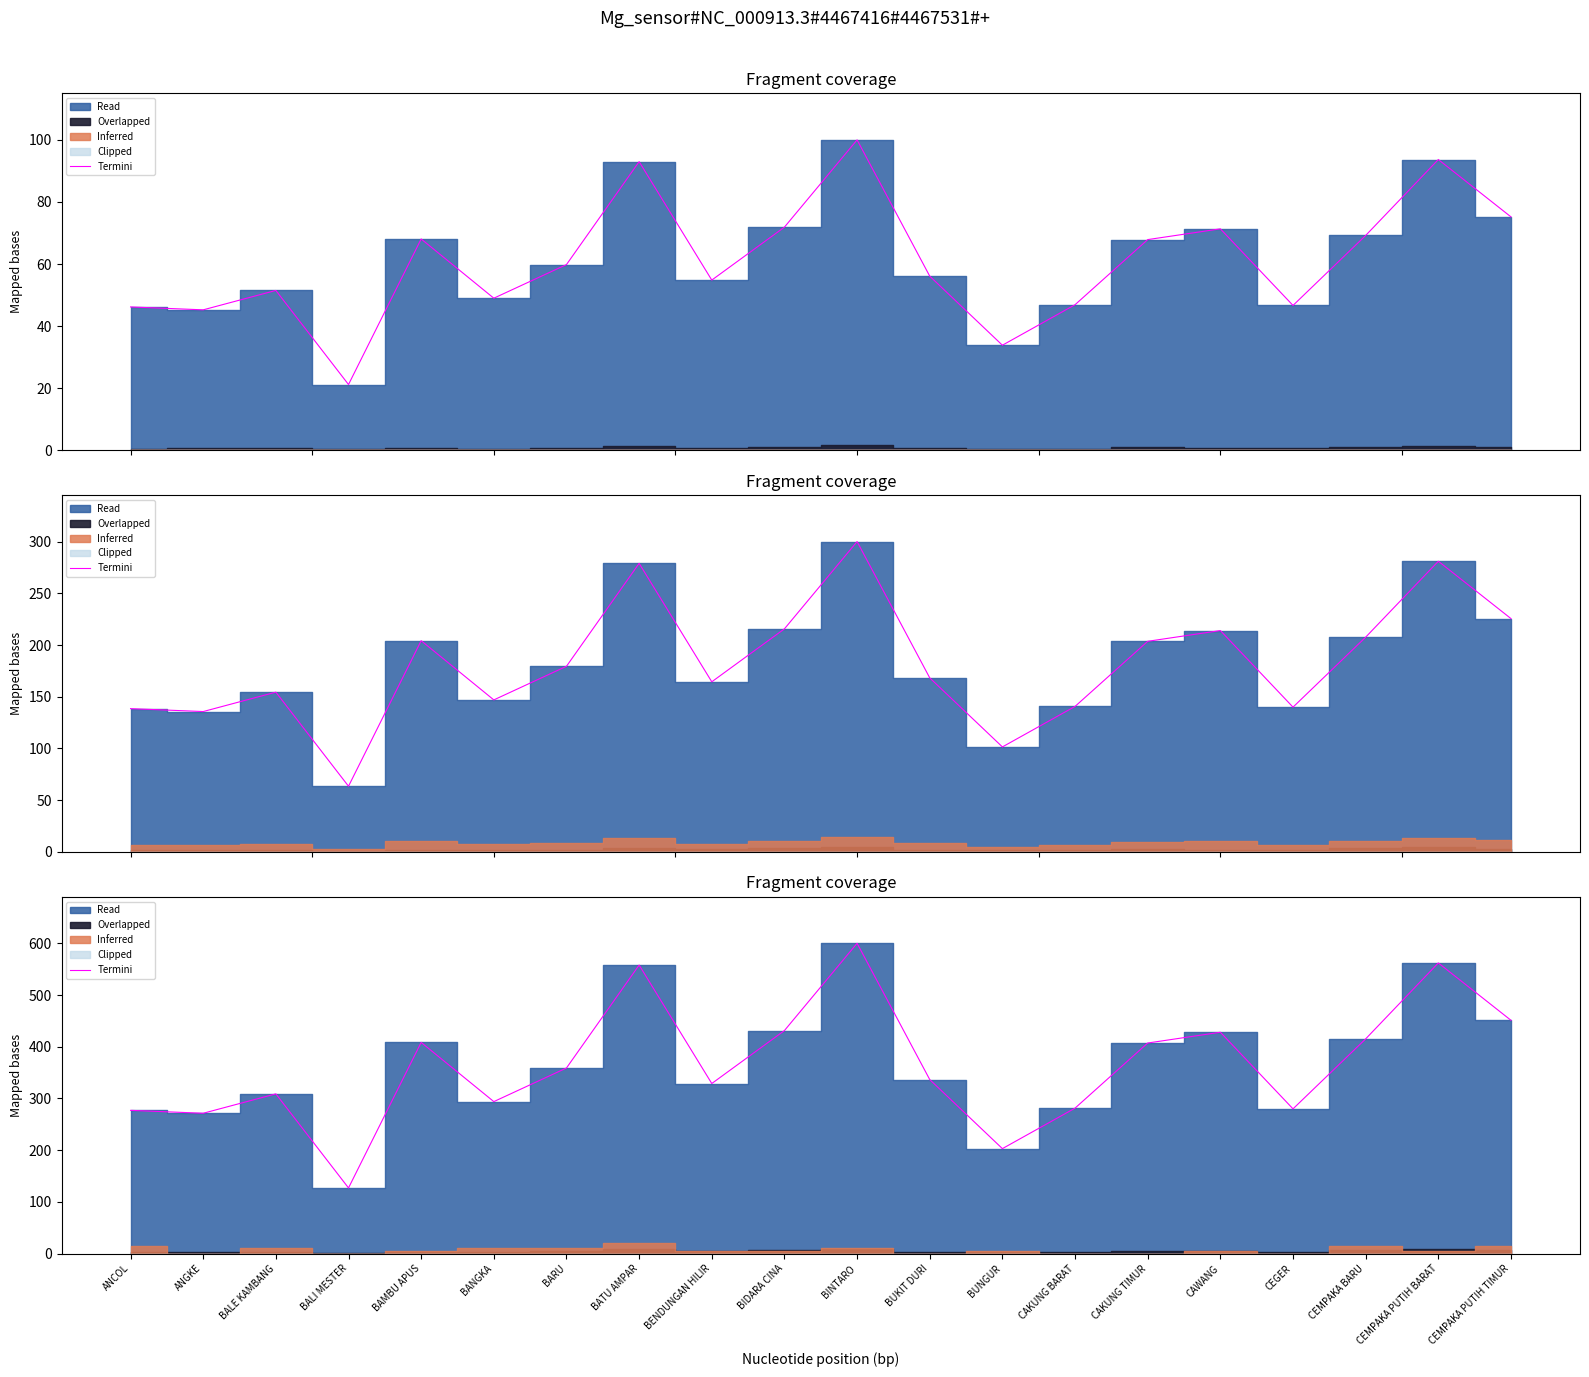

At which category does the data reach its first local valley?

ANGKE